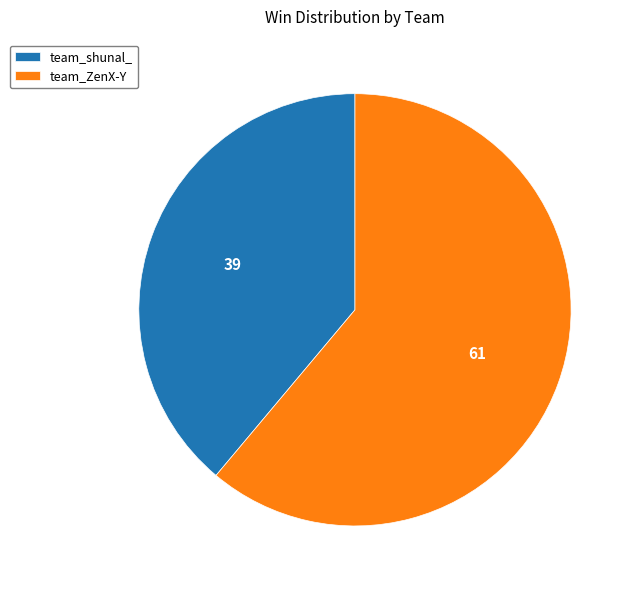

Which category has the smallest portion of the pie?

team_shunal_